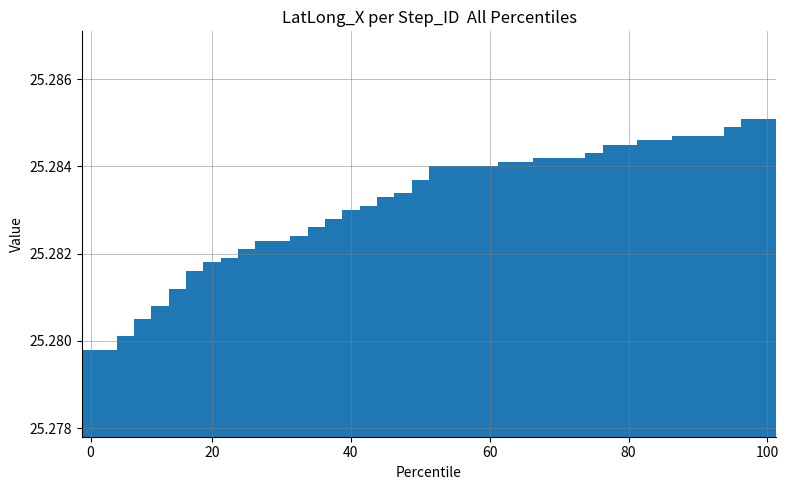

How many distinct data groups are displayed?

1